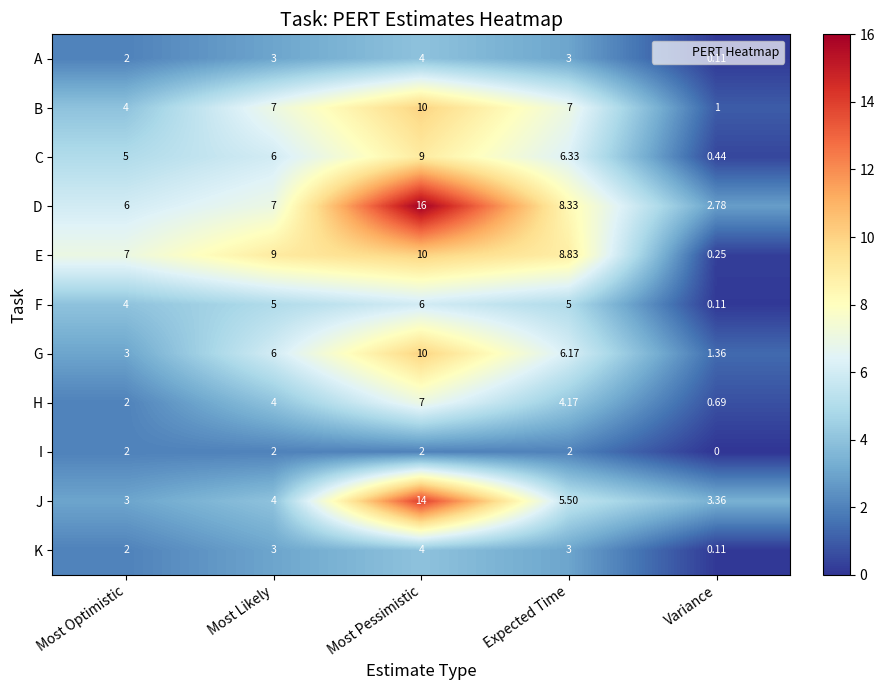

At which label is F closest to 3?

Most Optimistic